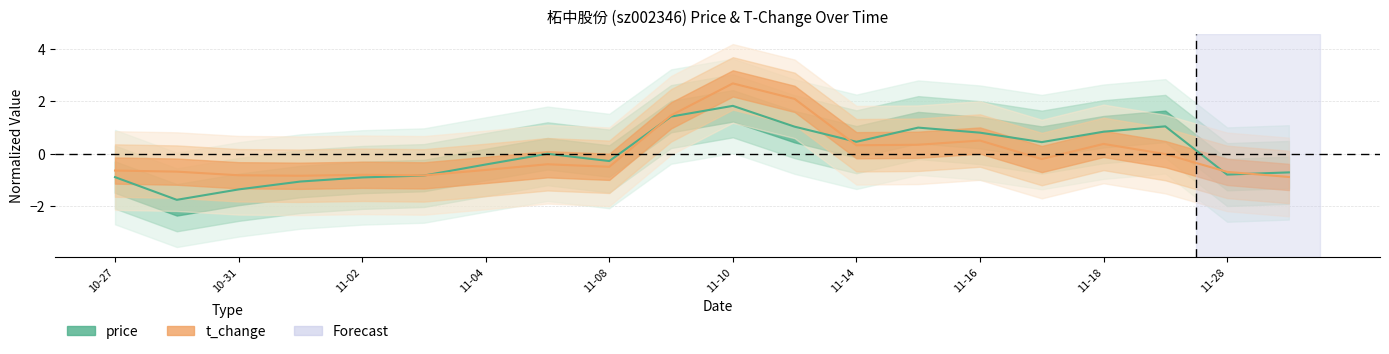

What is the spread (max minus min) of values at 10-31?

0.5